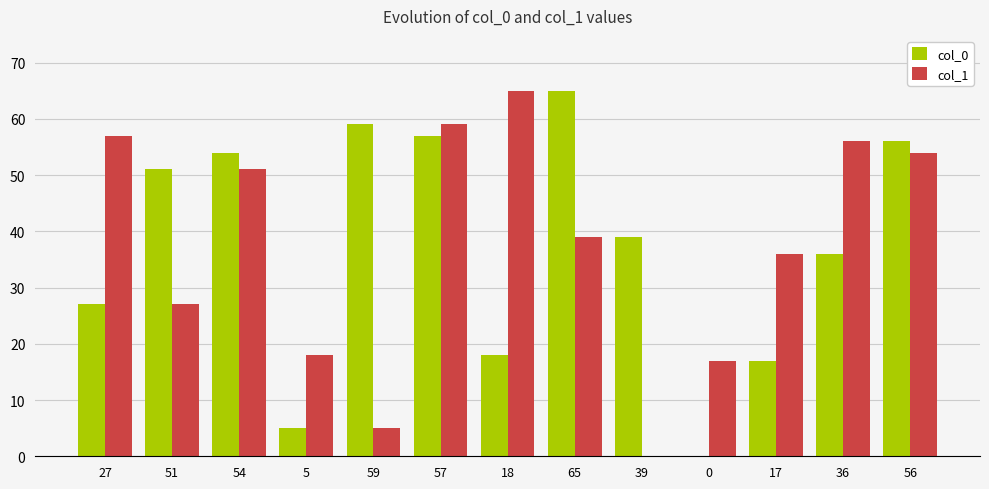

The col_0 series shows 45 at 65. True or false?

False